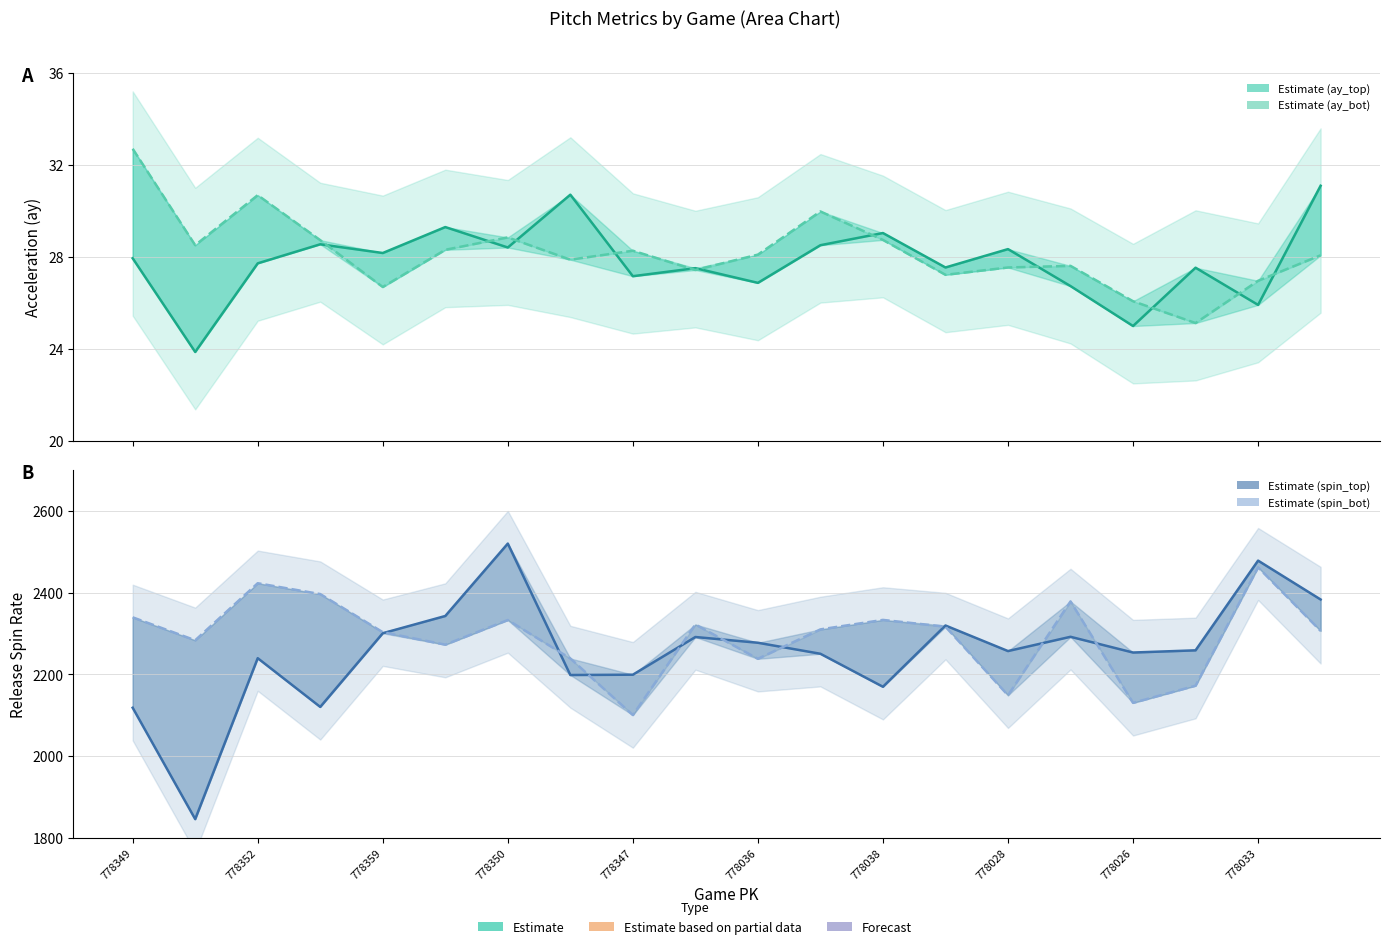

What is the minimum value shown in the chart?

23.9